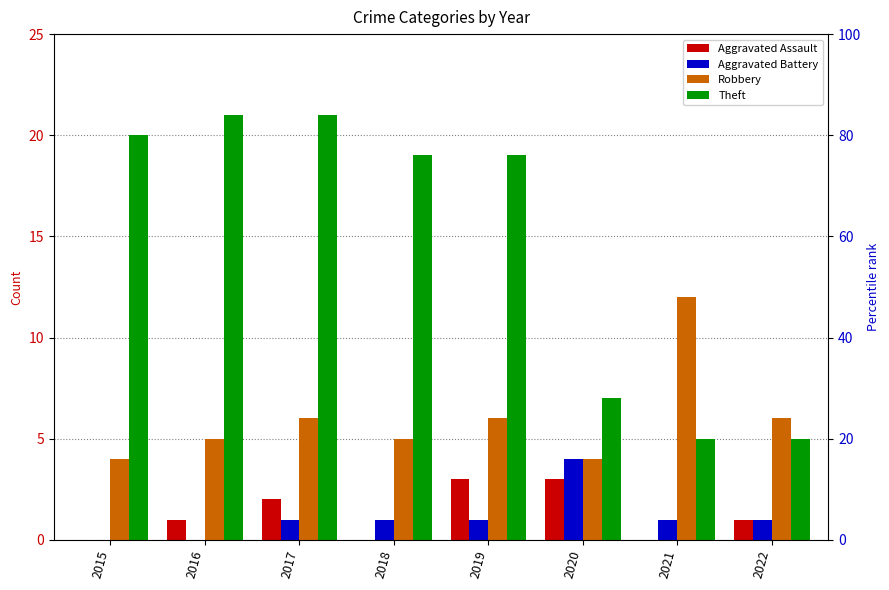

Which series has the largest total across all categories?

Theft